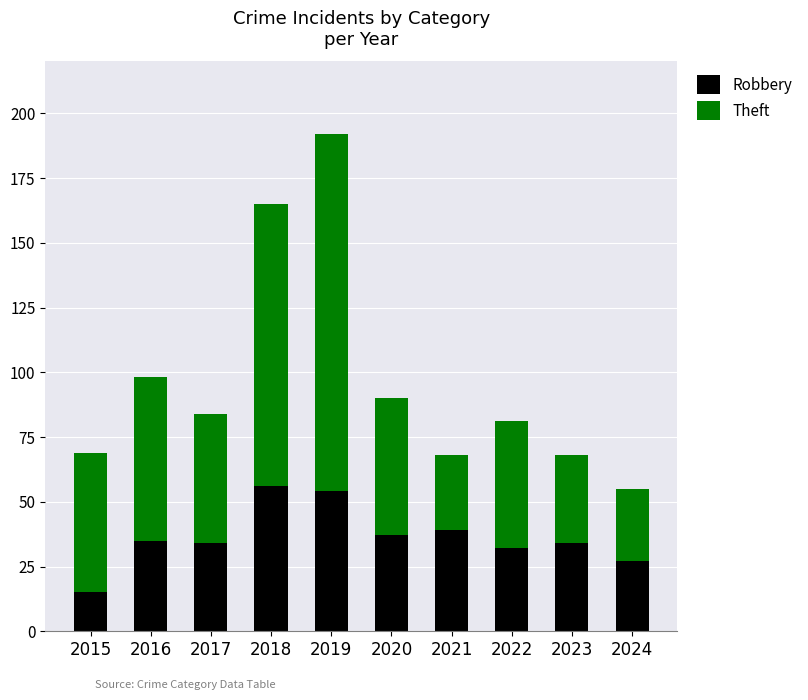

What is the minimum value for Robbery?

15